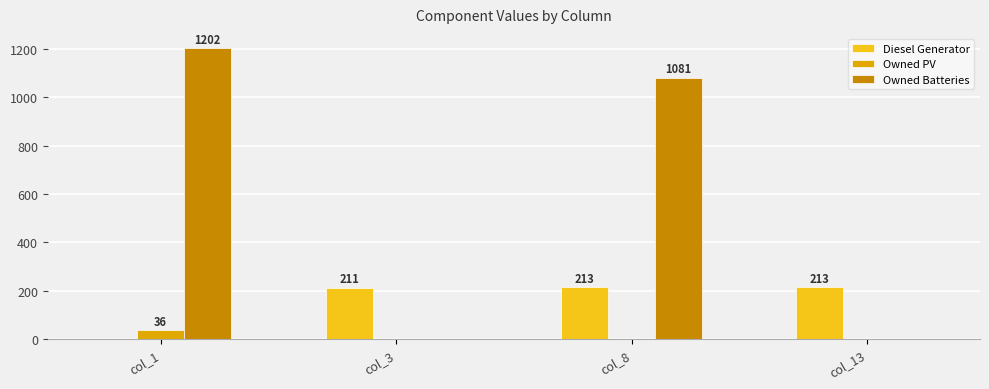

How many Owned Batteries values are between 0 and 1202?

4